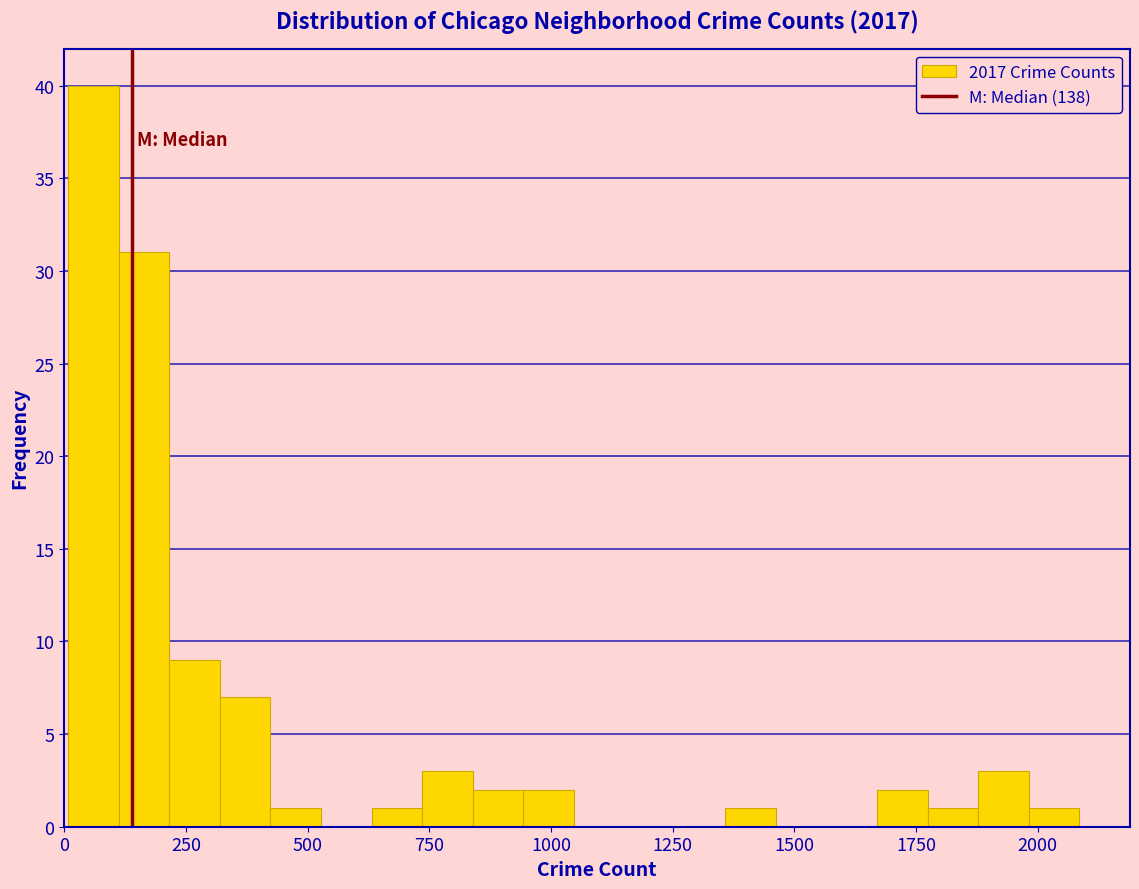

Around what value on the x-axis is the tallest bar? Give the approximate position of its centre, as read against the axis.

50